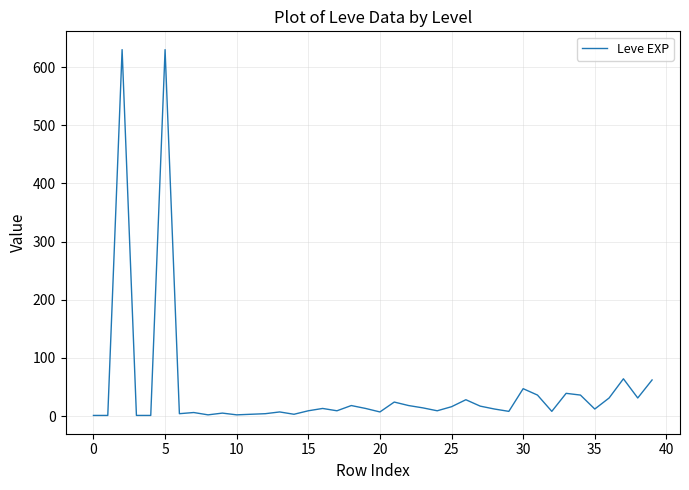

What is the difference between the maximum and minimum values?

629